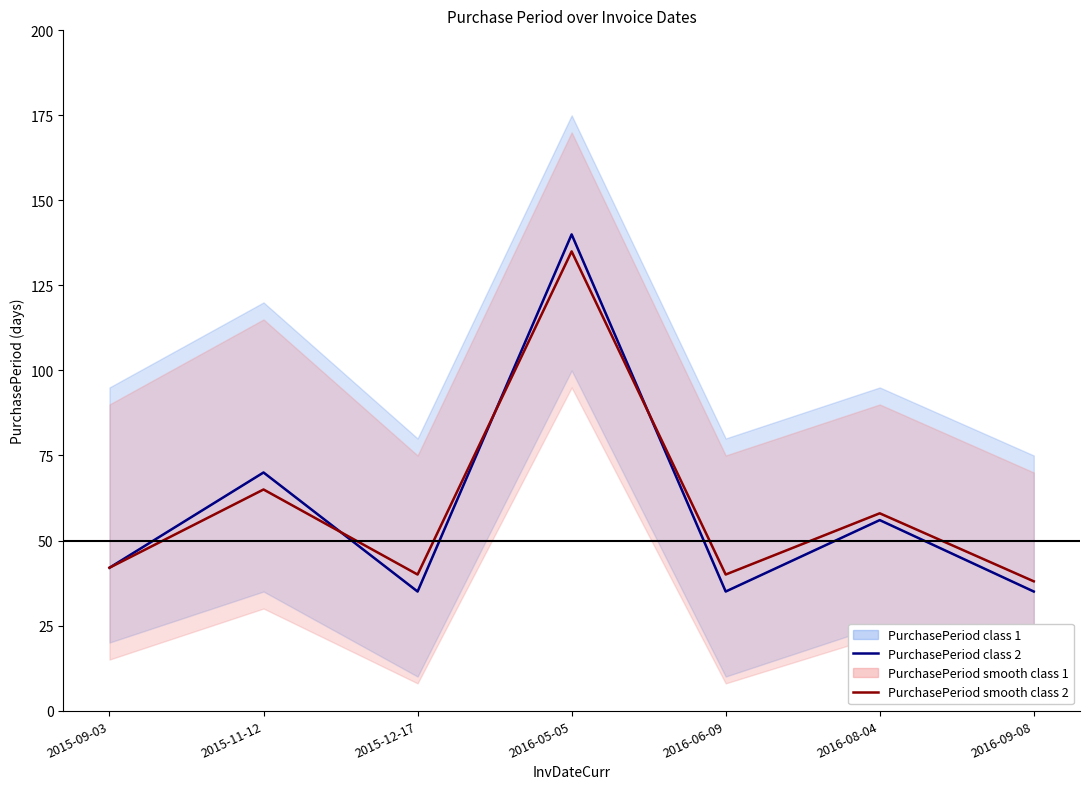

At how many categories does at least one series exceed 114?

1